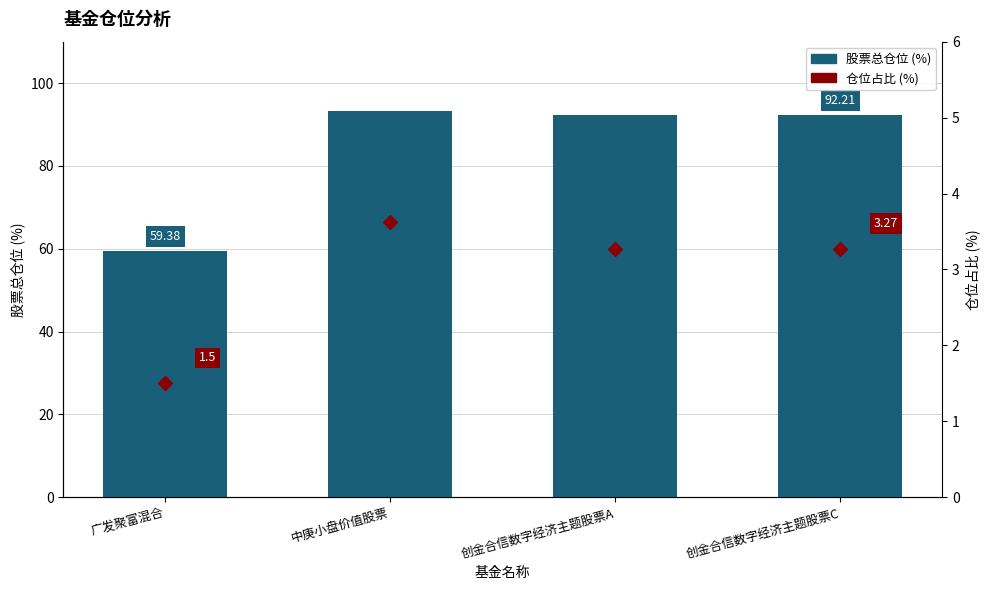

Reading left to right, list all the values displayed in this chart.

股票总仓位: 59.4	93.3	92.2	92.2
仓位占比: 1.5	3.6	3.3	3.3